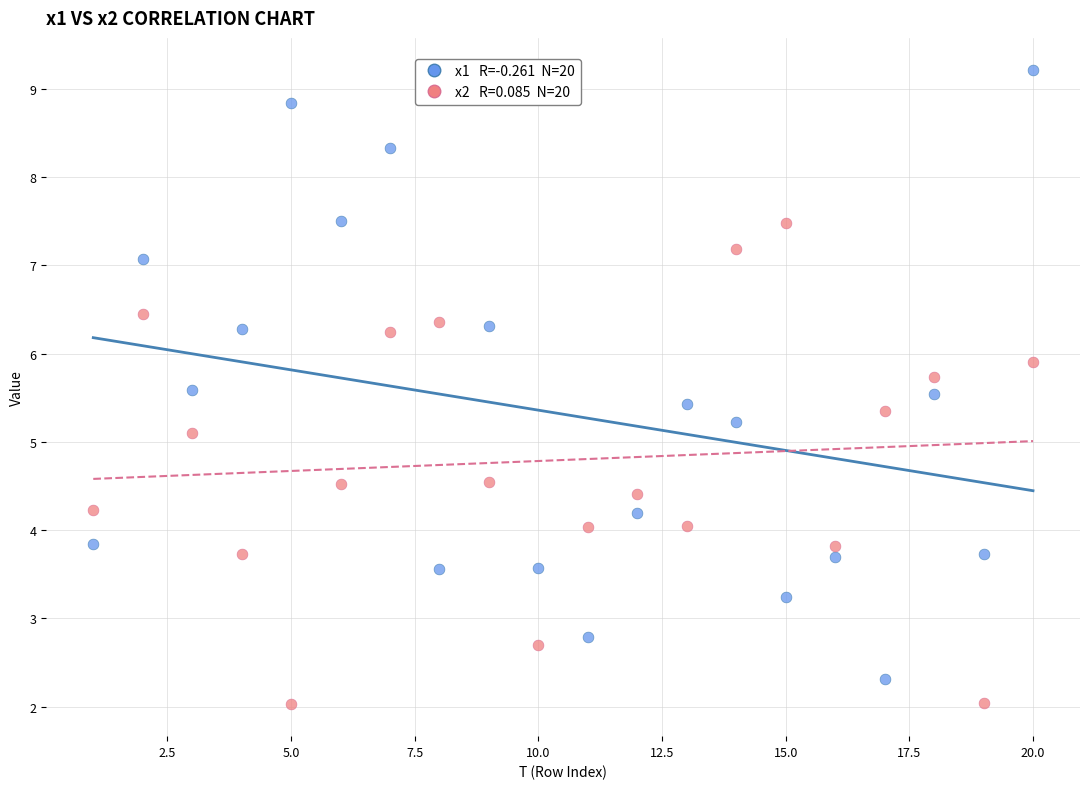

Across all data points, what is the range of Y values (max minus min)?

7.2